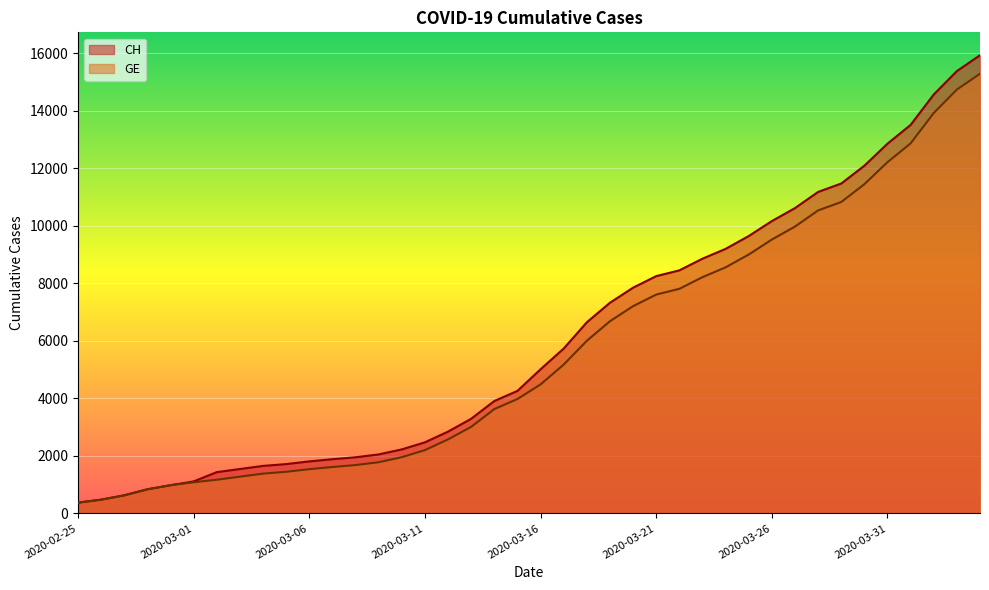

What is the label of the 34th point from the left?

2020-03-29